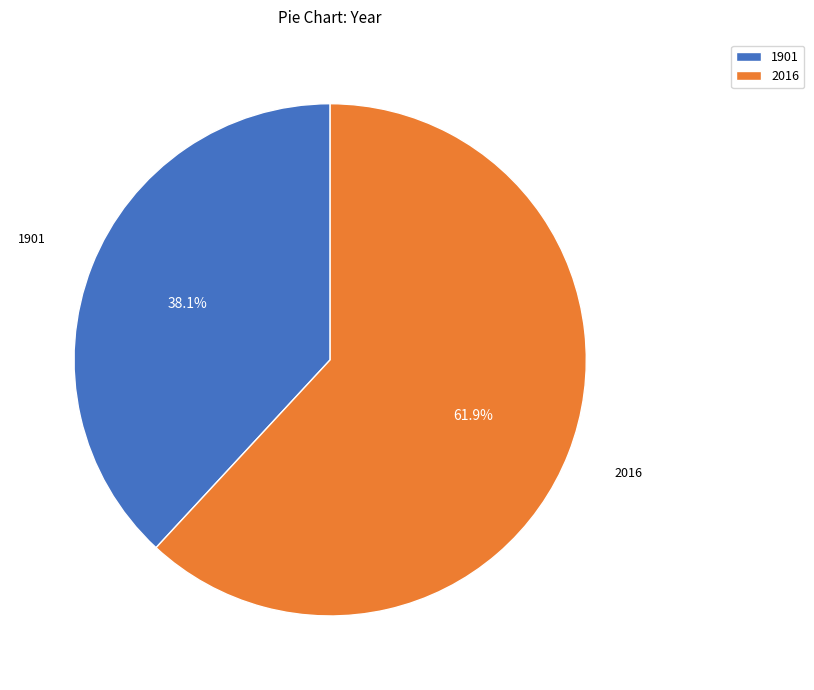

To the nearest percent, what is the difference between the largest and smallest slice percentages?

24%